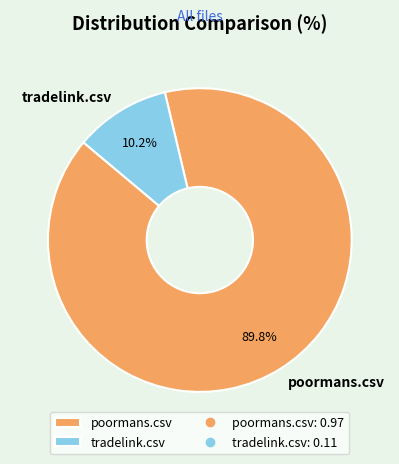

Does poormans.csv account for over 50% of the chart?

Yes